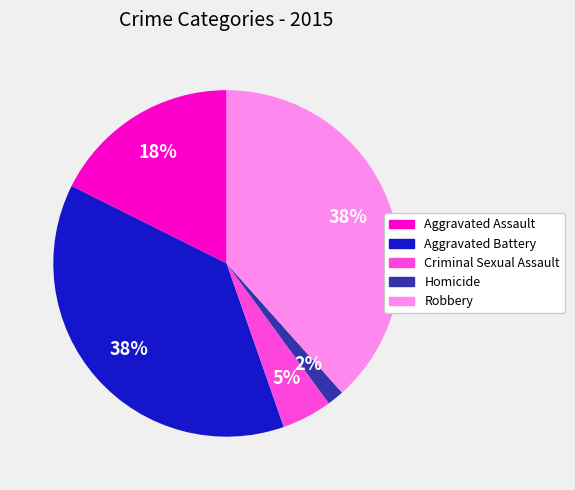

Combined, do Criminal Sexual Assault and Homicide account for over 50%?

No